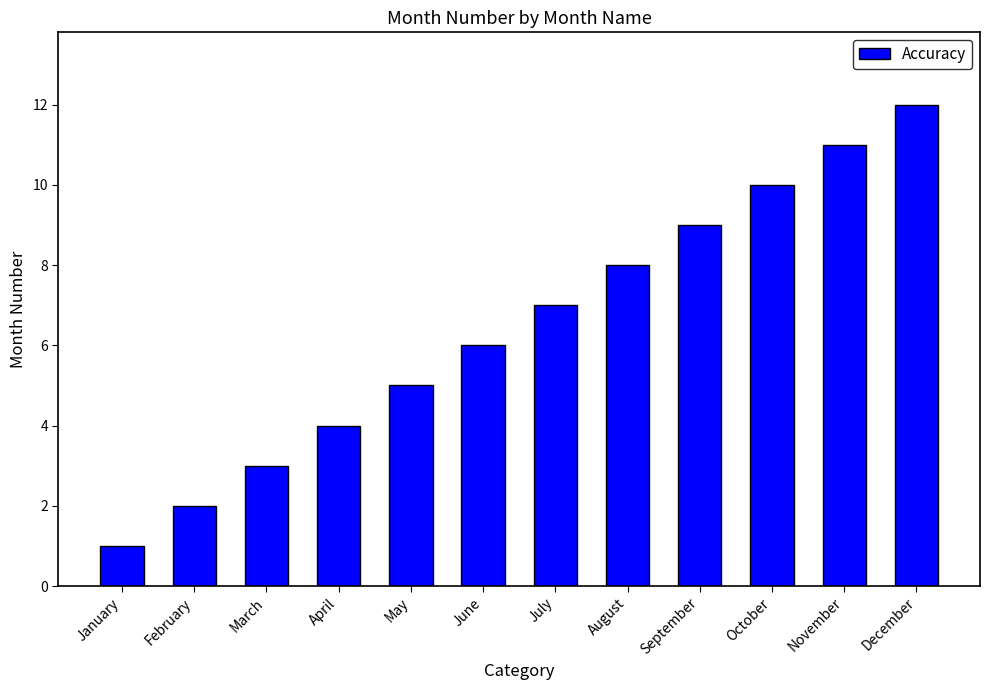

Reading left to right, transcribe all the data shown in this chart.

January=1	February=2	March=3	April=4	May=5	June=6	July=7	August=8	September=9	October=10	November=11	December=12